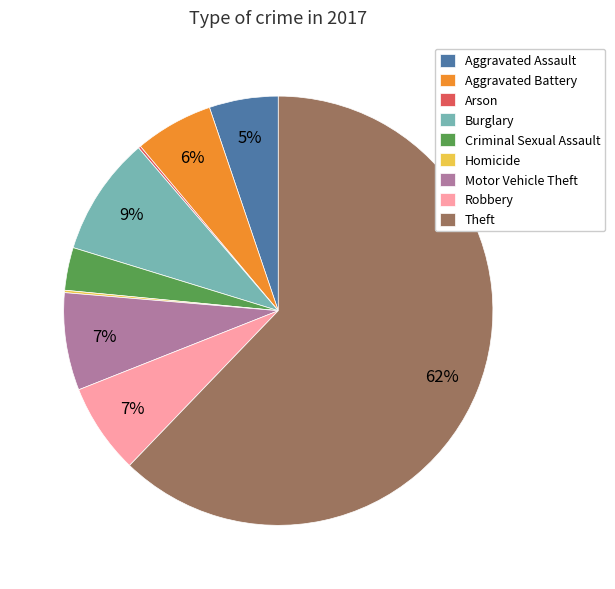

Is Burglary the majority of the pie?

No